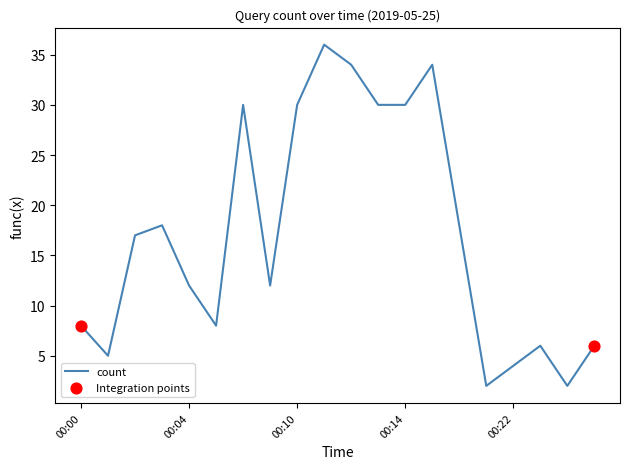

What is the maximum value shown in the chart?

36